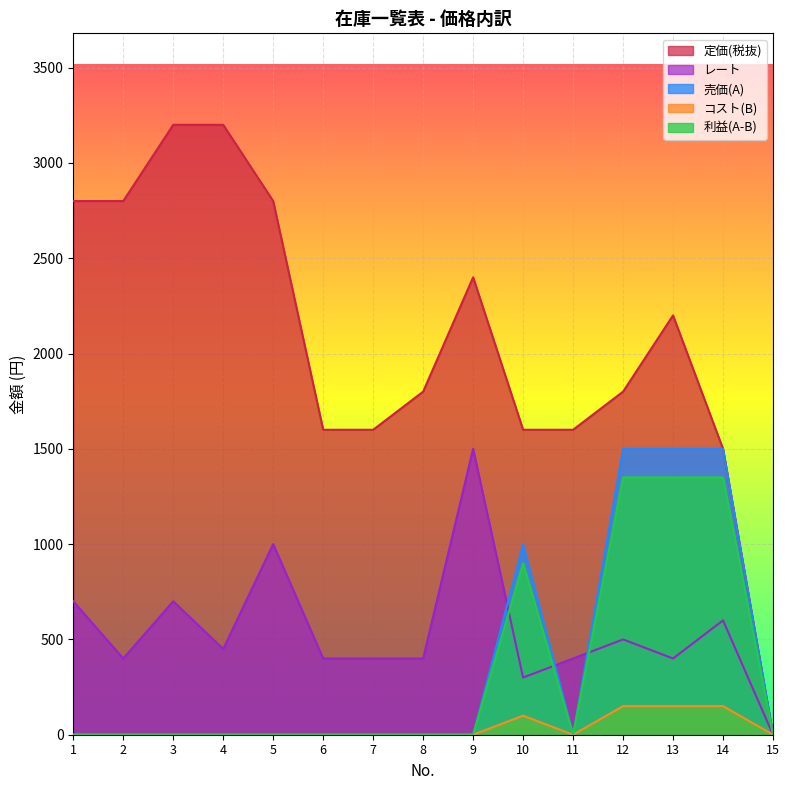

True or false: 売価(A) has more than 2 interior local peaks.

False